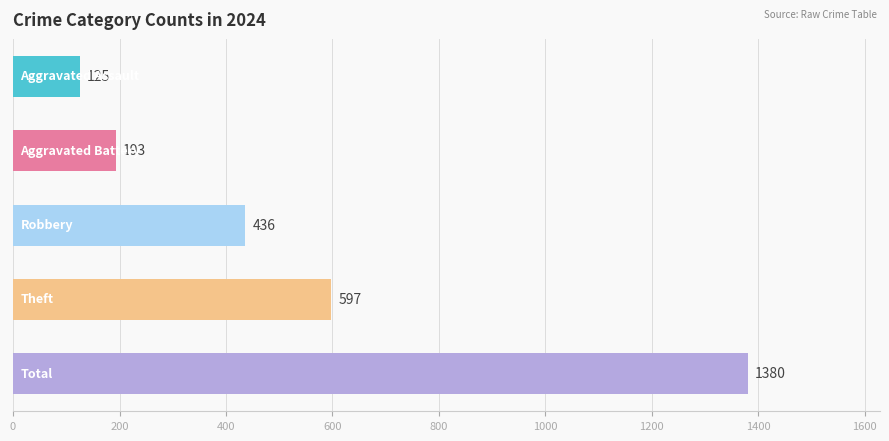

What is the maximum value shown in the chart?

1380